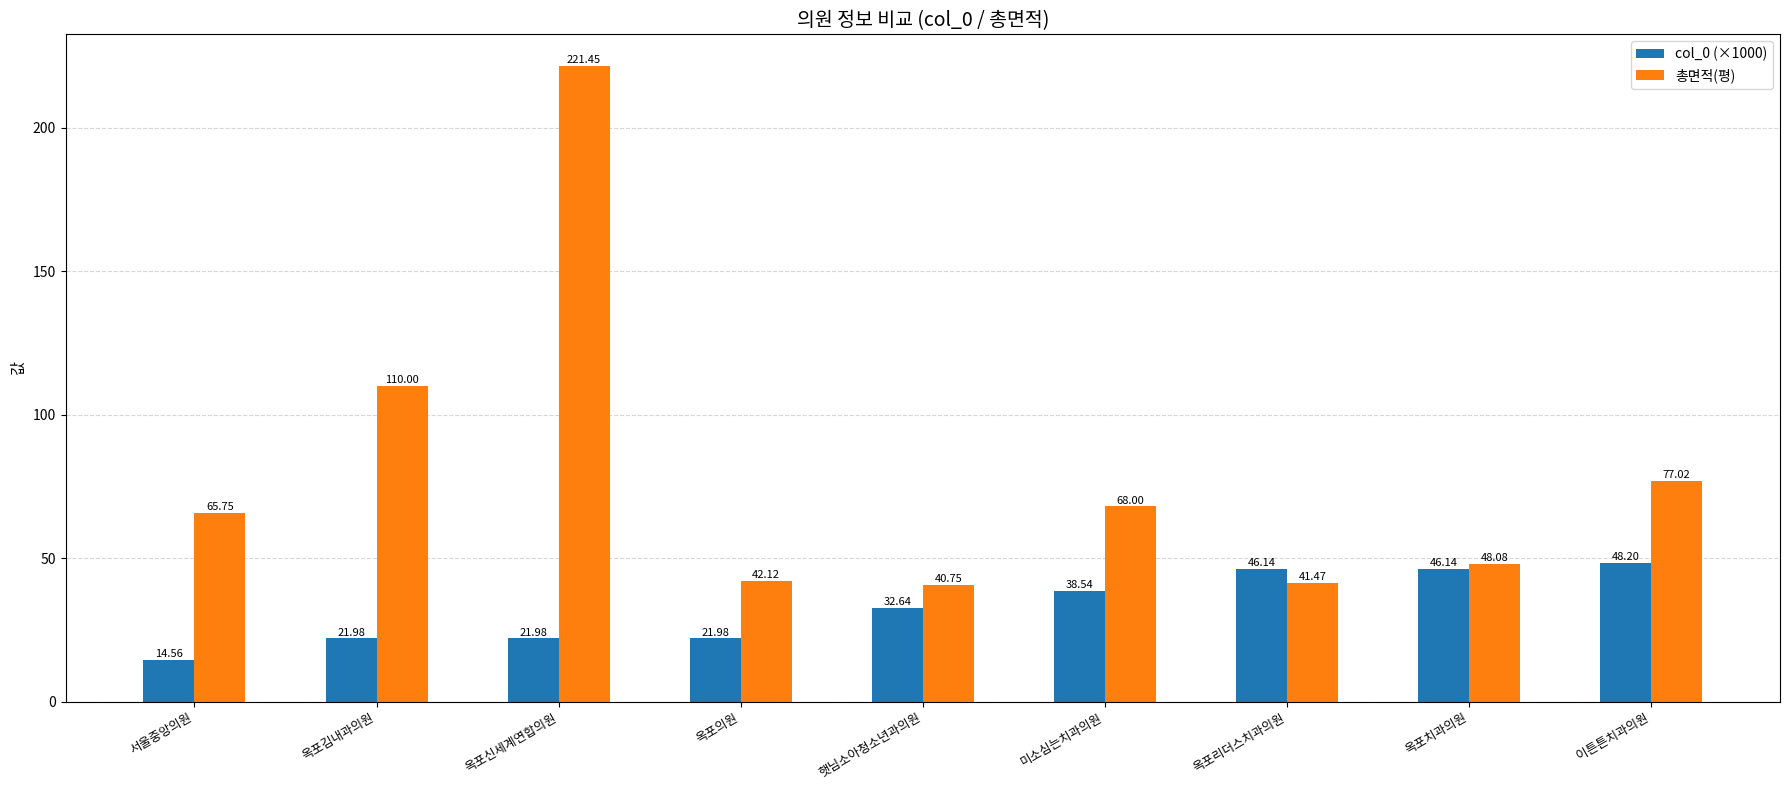

At how many categories does at least one series exceed 111?

1